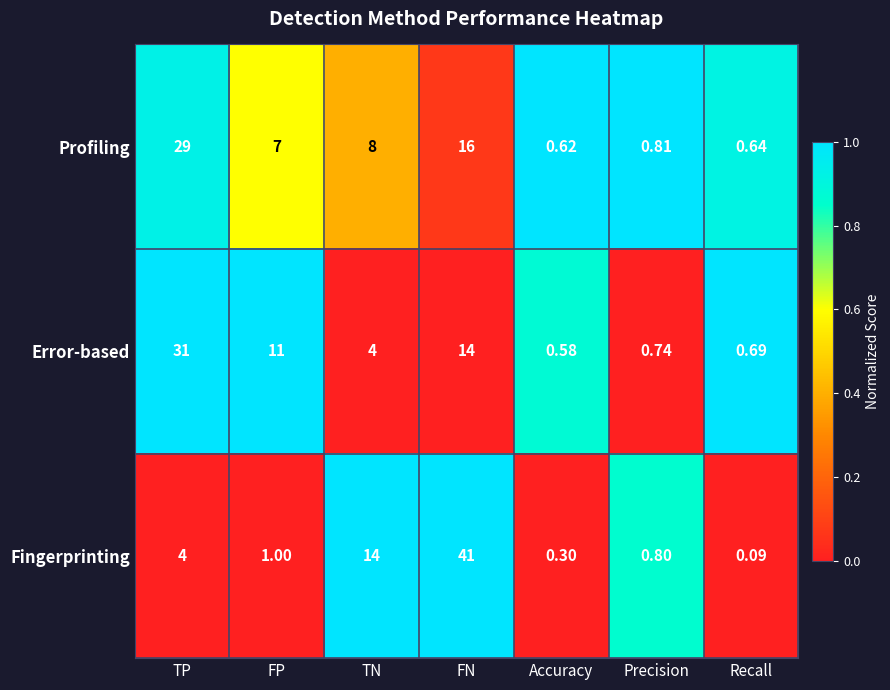

At which label does Fingerprinting first exceed 1?

TP